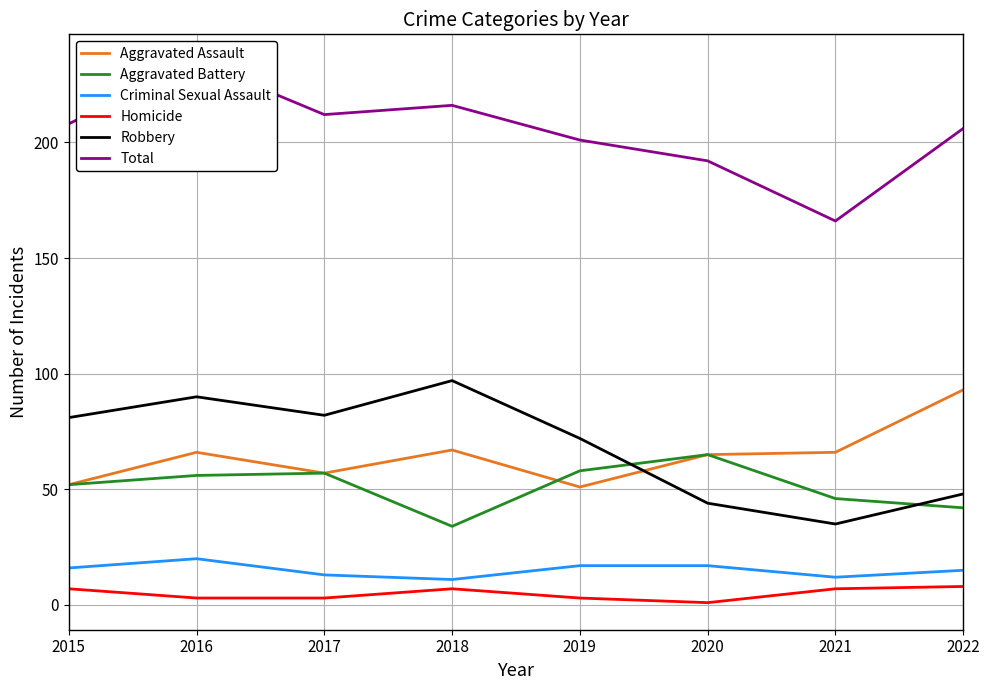

How many data points in Aggravated Battery are above 56?

3